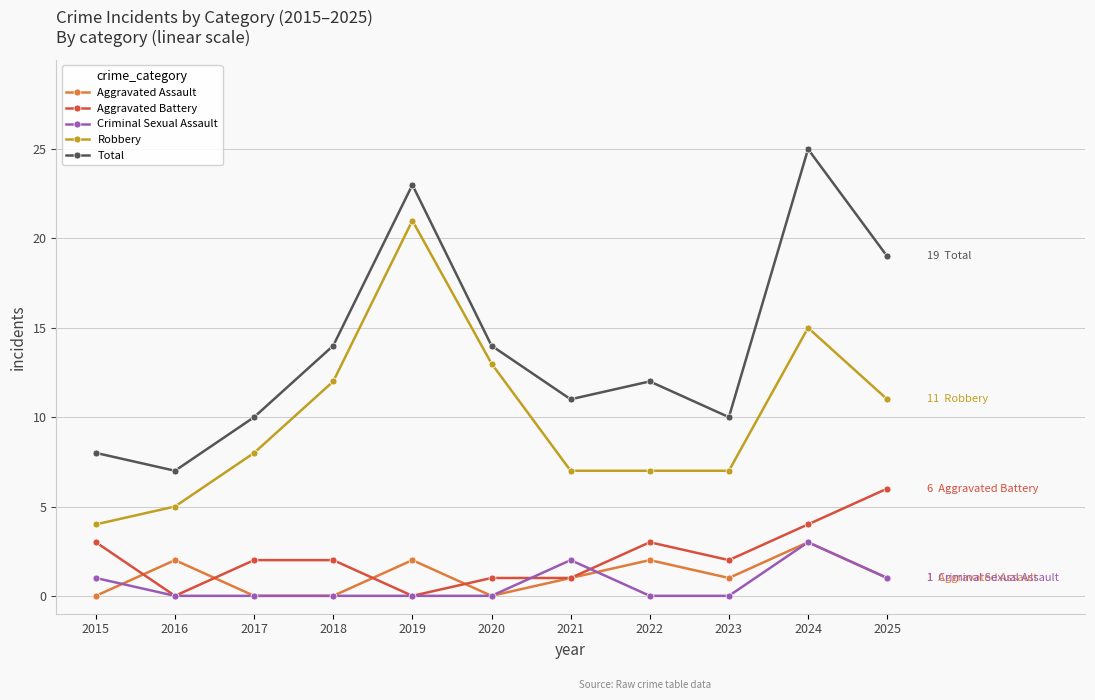

Which series has the largest total across all categories?

Total